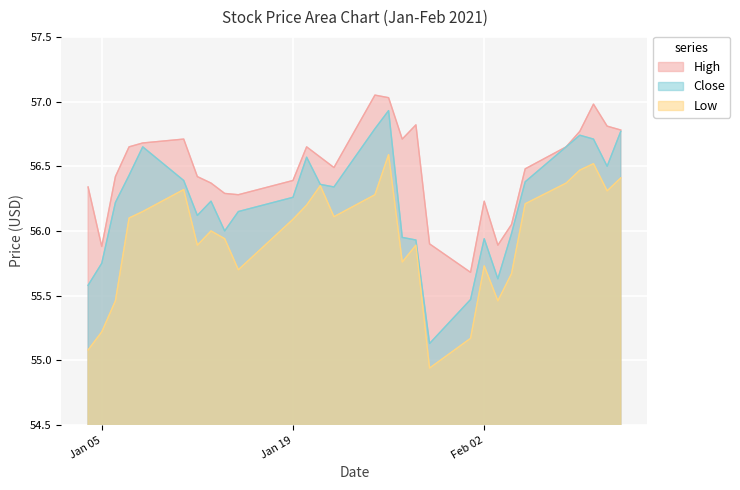

At 2021-02-04, list the series in order from smallest to largest.

Low, Close, High